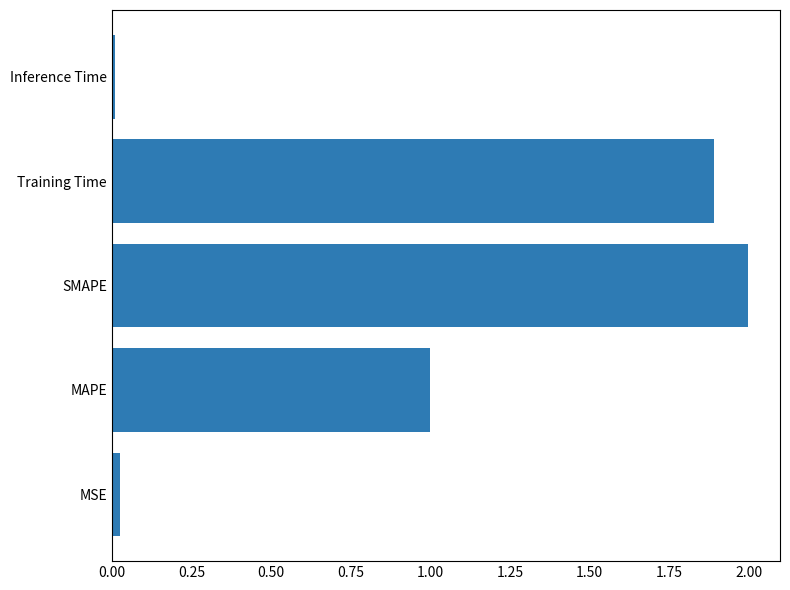

Between Training Time and MSE, which is larger?

Training Time